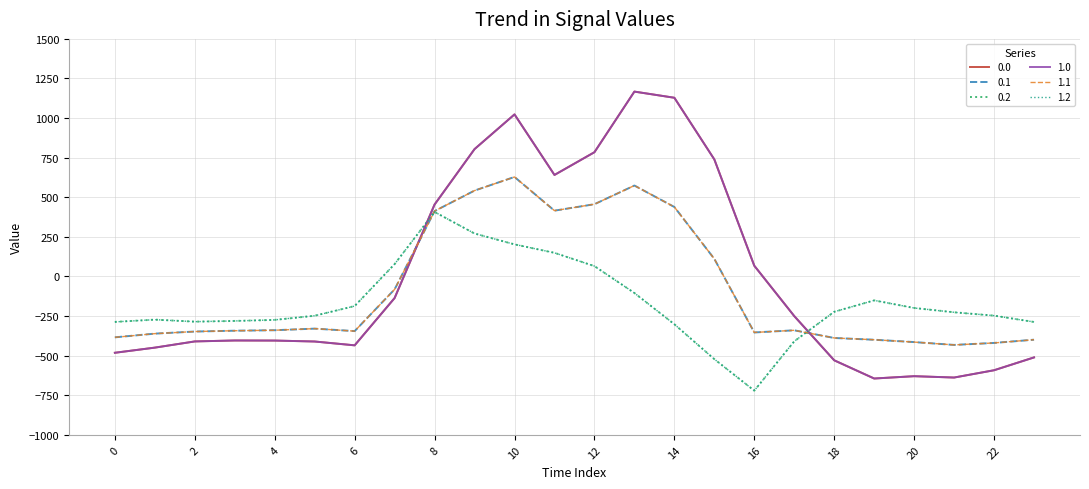

Does the chart have visible grid lines?

Yes